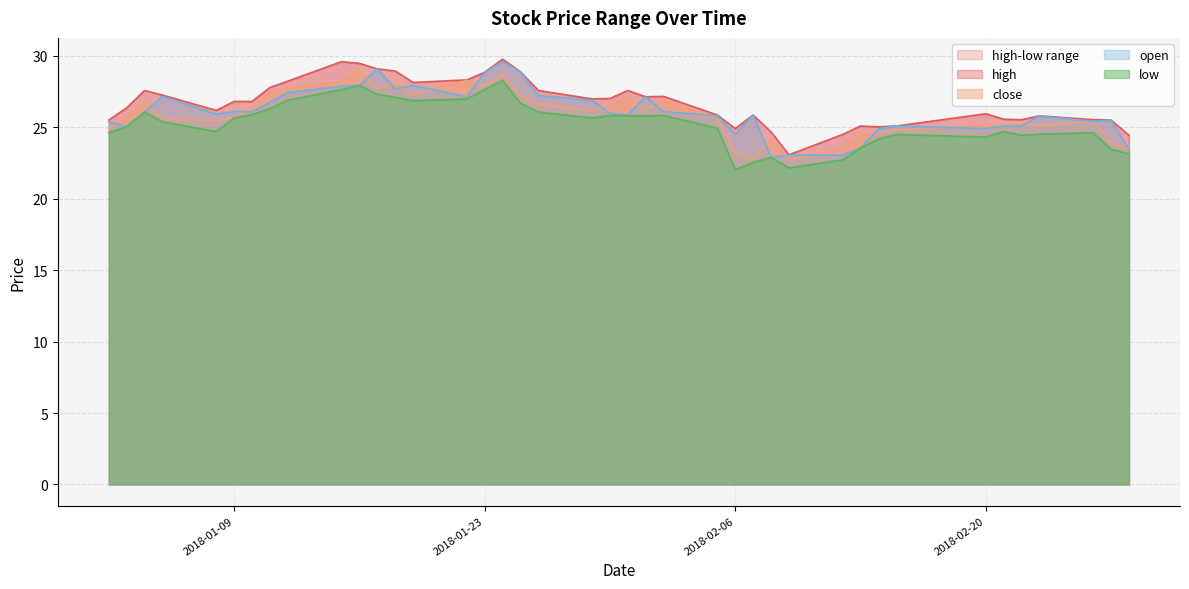

Which series has the largest range (max minus min)?

open